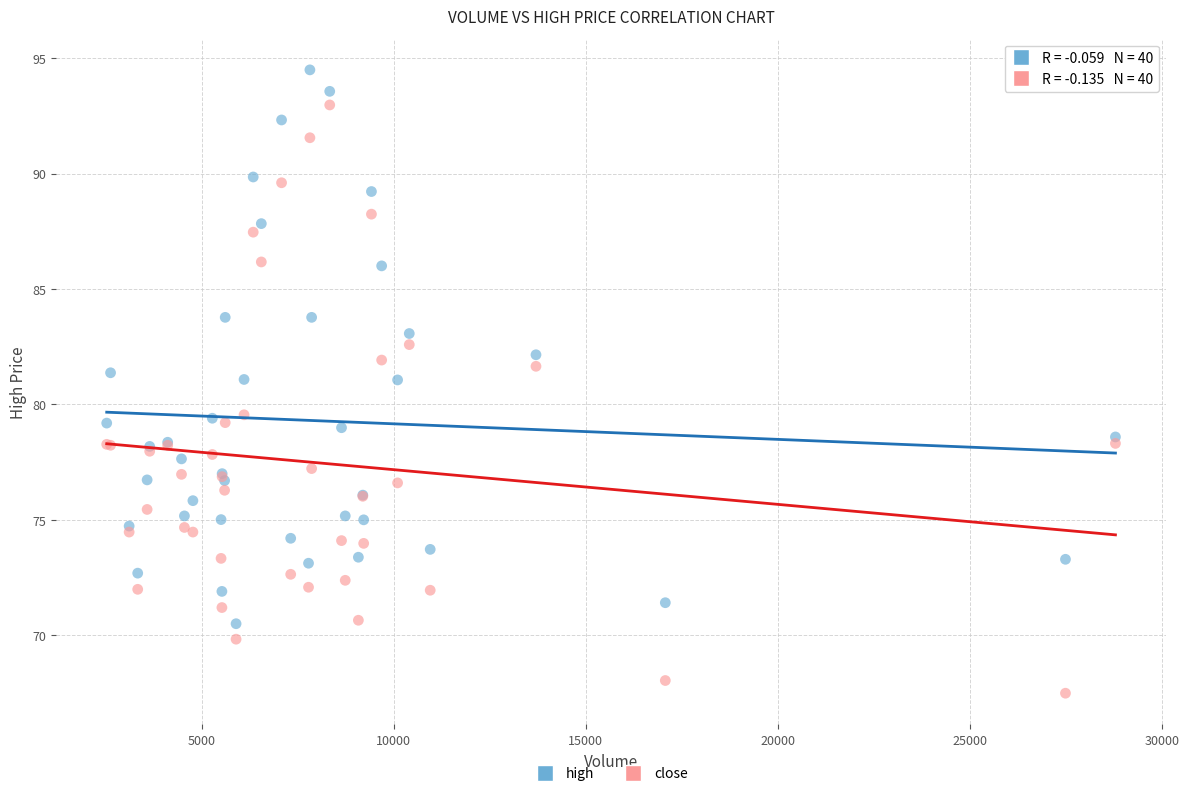

What is the X range (max minus min) for the scatter plot?

26262.0